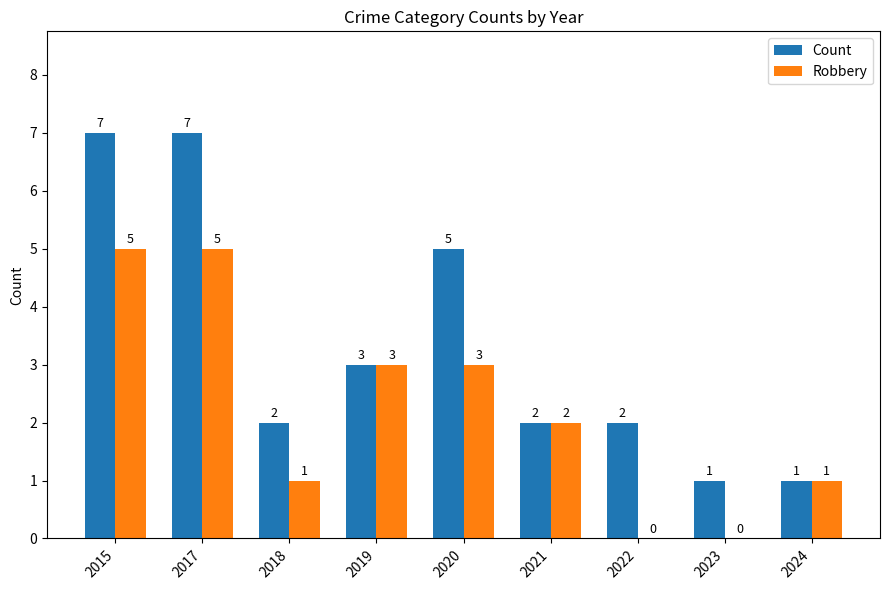

Between 2019 and 2023, which series saw the biggest shift?

Robbery